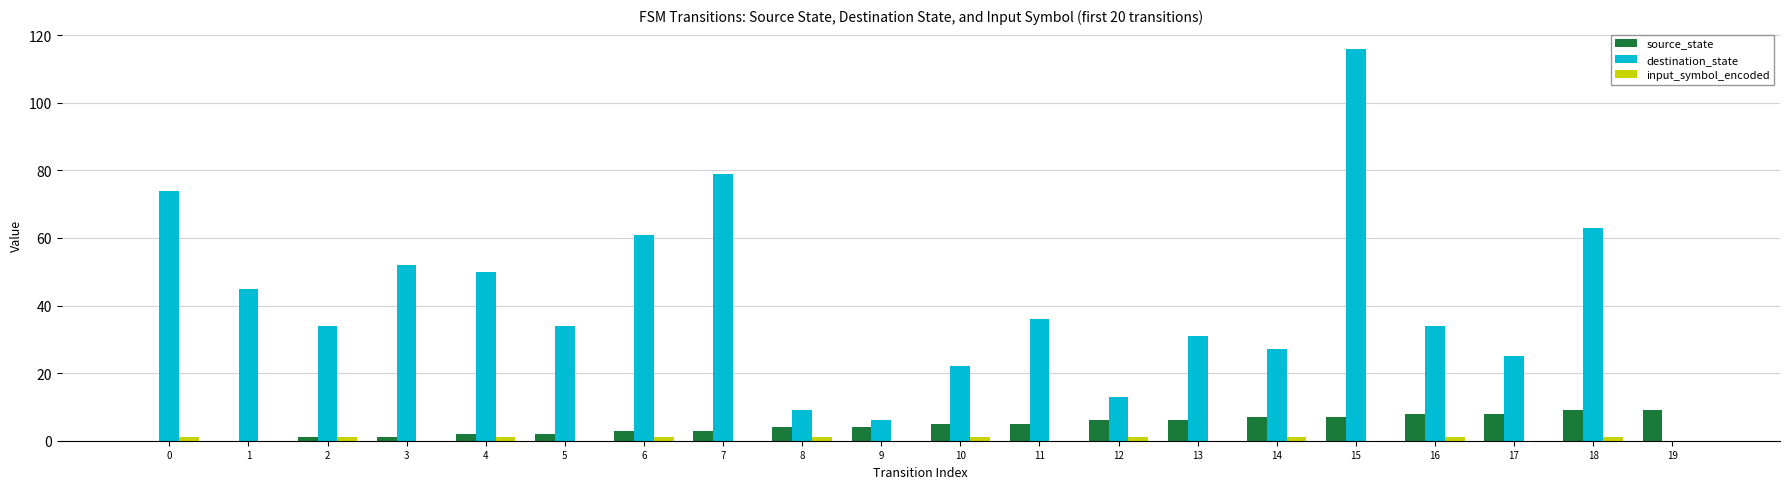

How many groups of bars are there?

20